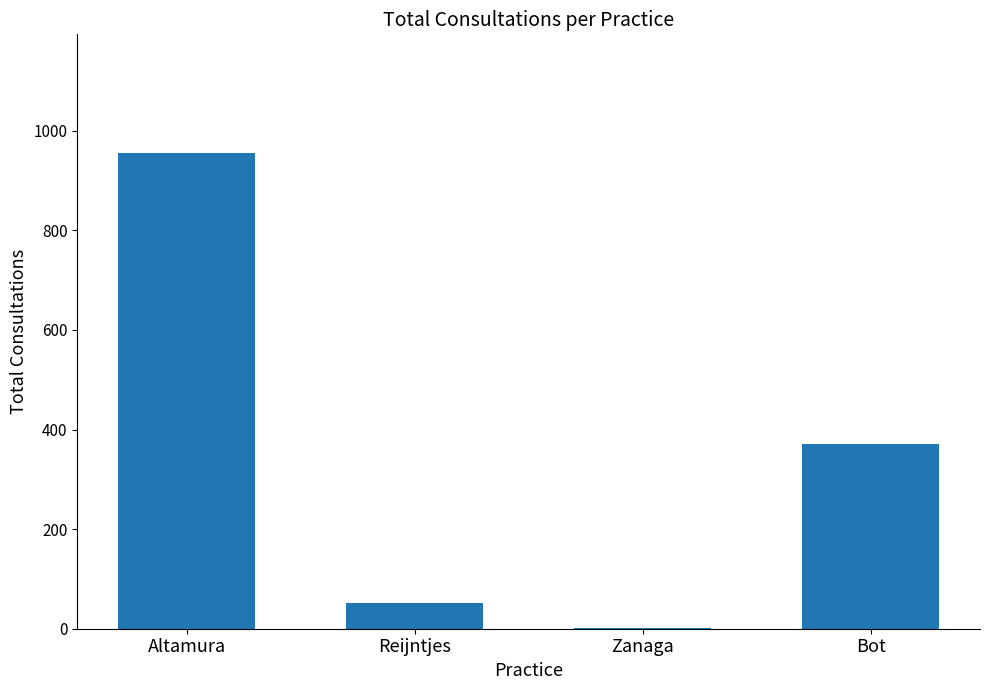

Reading left to right, what are all the values shown in this chart?

955	52	1	371